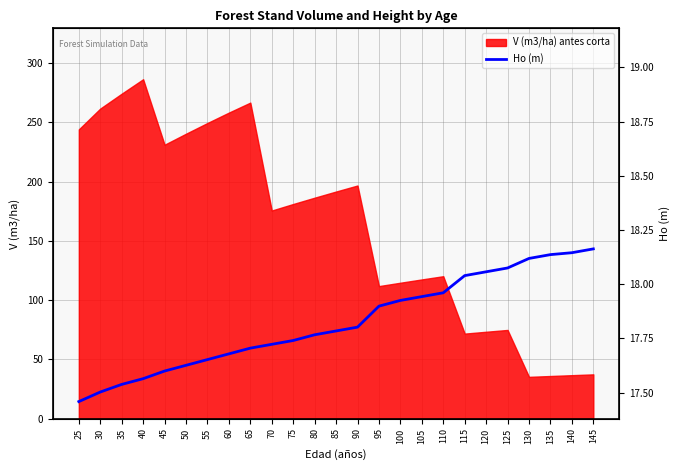

The chart shows a value of 12.4 at 30. True or false?

False